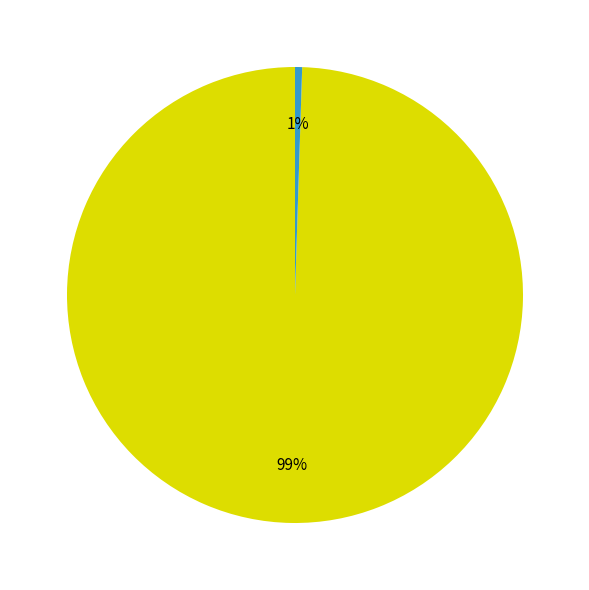

To the nearest percent, what is the average slice percentage?

50%